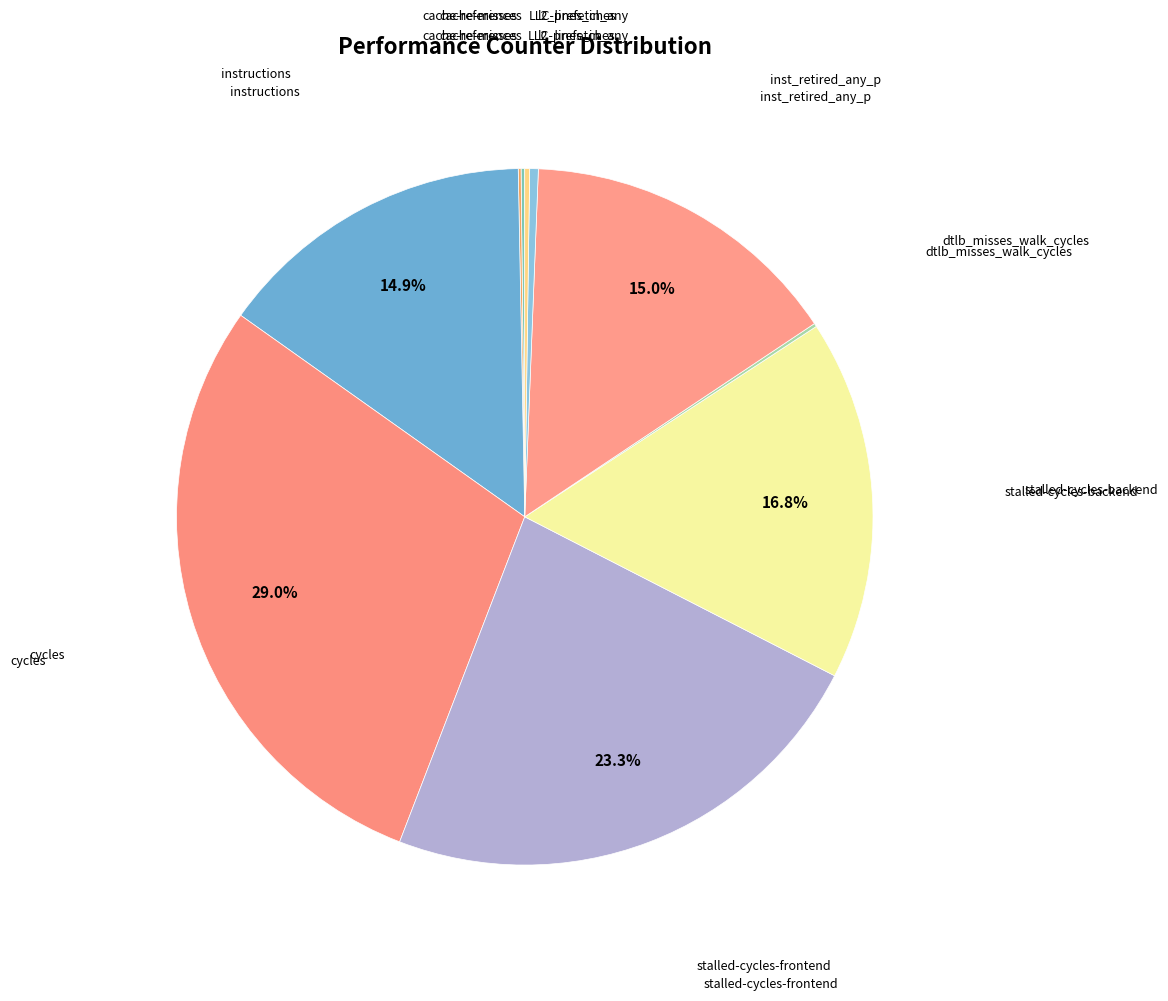

What is the smallest slice in the pie chart?

cache-misses